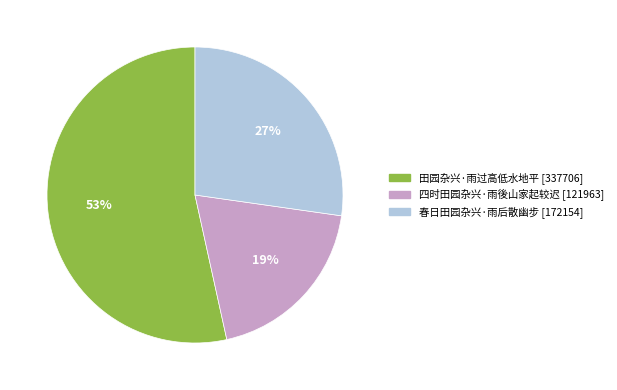

What is the majority slice?

田园杂兴·雨过高低水地平